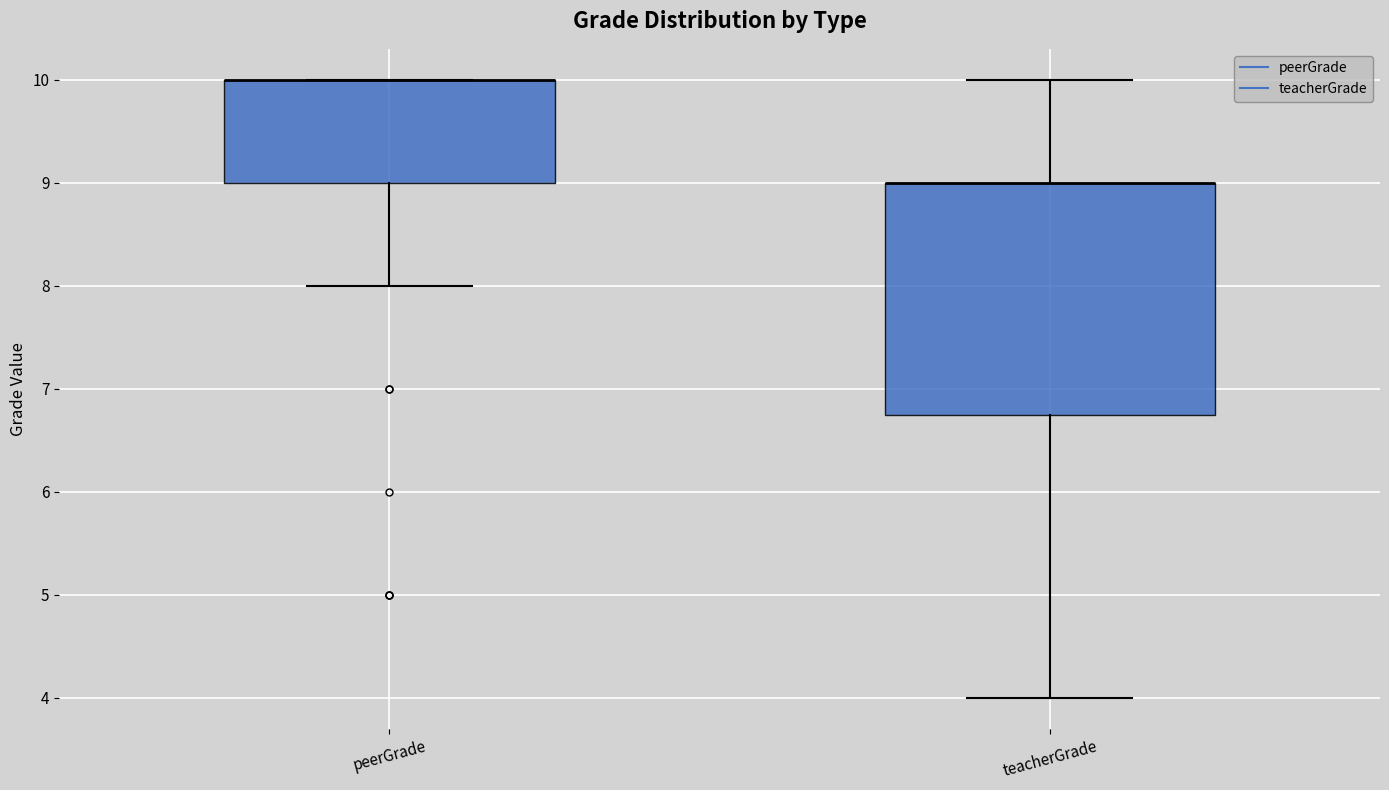

Reading left to right, transcribe this box plot: for each box, give where its median line is, the range the box spans, and where its two whiskers end, as read against the y-axis. The values are not printed on the chart, so give them approximately, as read against the axis.

peerGrade: median 10.0 (drawn on the box's upper edge), box 9.0 to 10.0, whiskers 8.0 to 10.0
teacherGrade: median 9.0 (drawn on the box's upper edge), box 6.8 to 9.0, whiskers 4.0 to 10.0